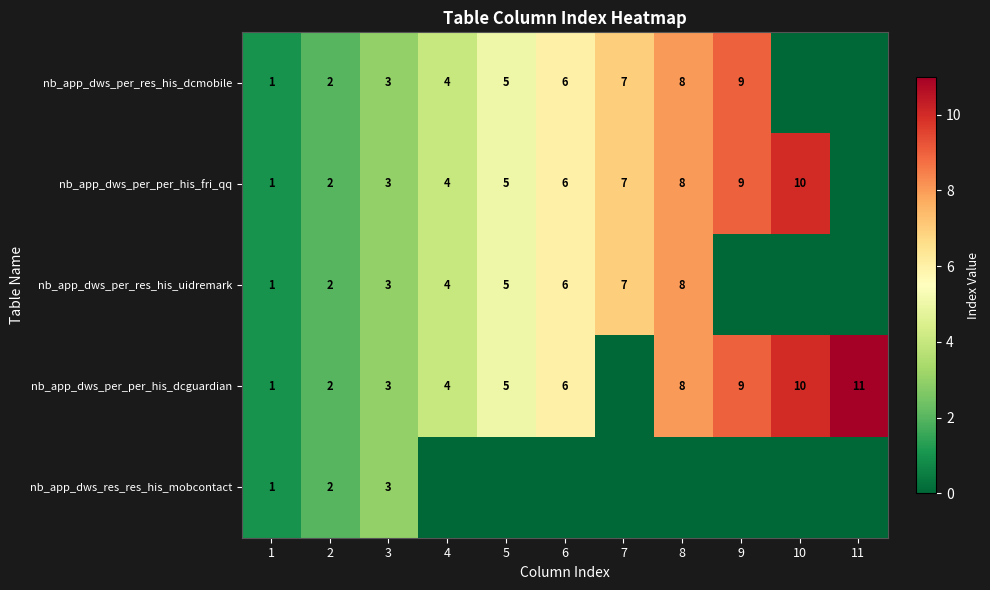

What is the total value across all series at 2?

10